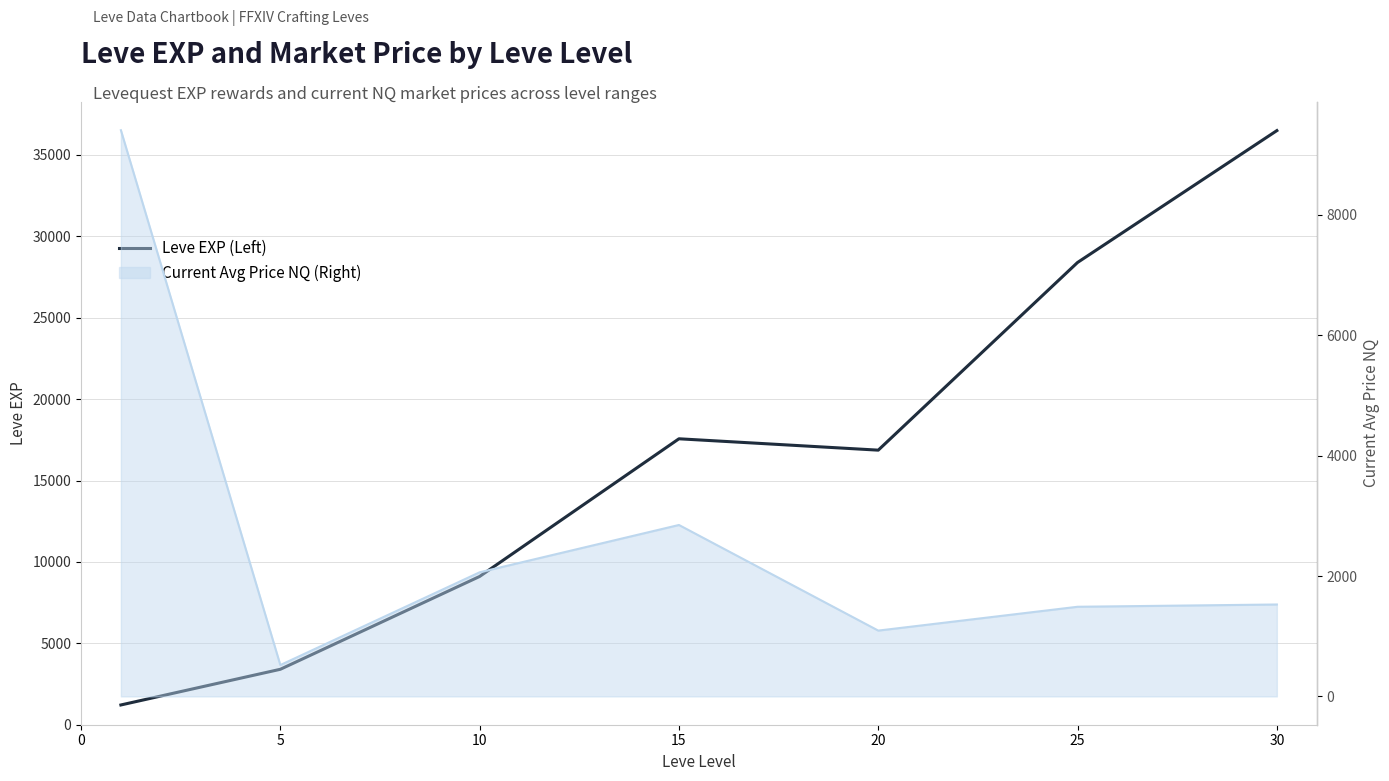

Reading right to left, list all the values displayed in this chart.

36492.5	28393.3	16865.0	17563.3	9106.7	3405.0	1213.3